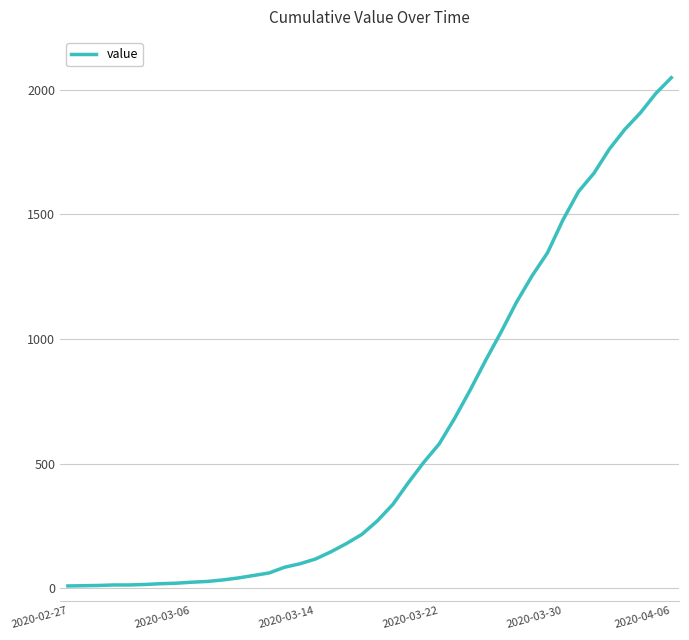

What is the greatest value displayed?

2048